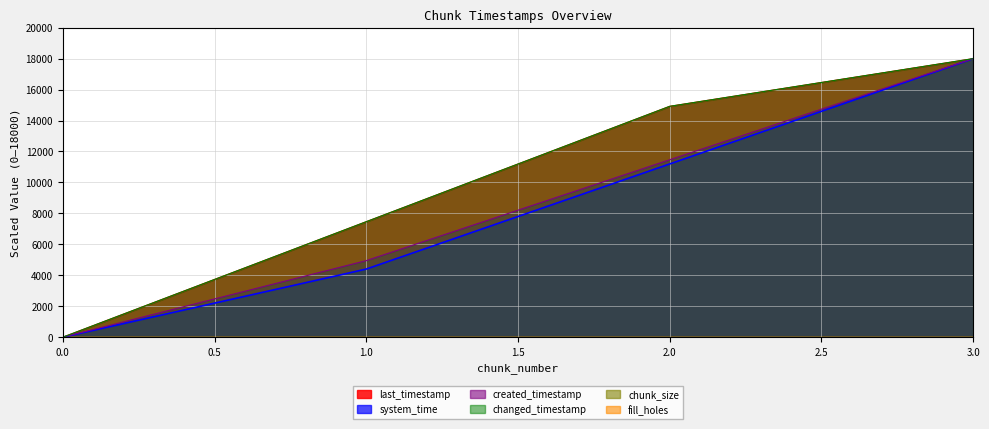

What is the value of the changed_timestamp point at the 4th from the left?

18000.0